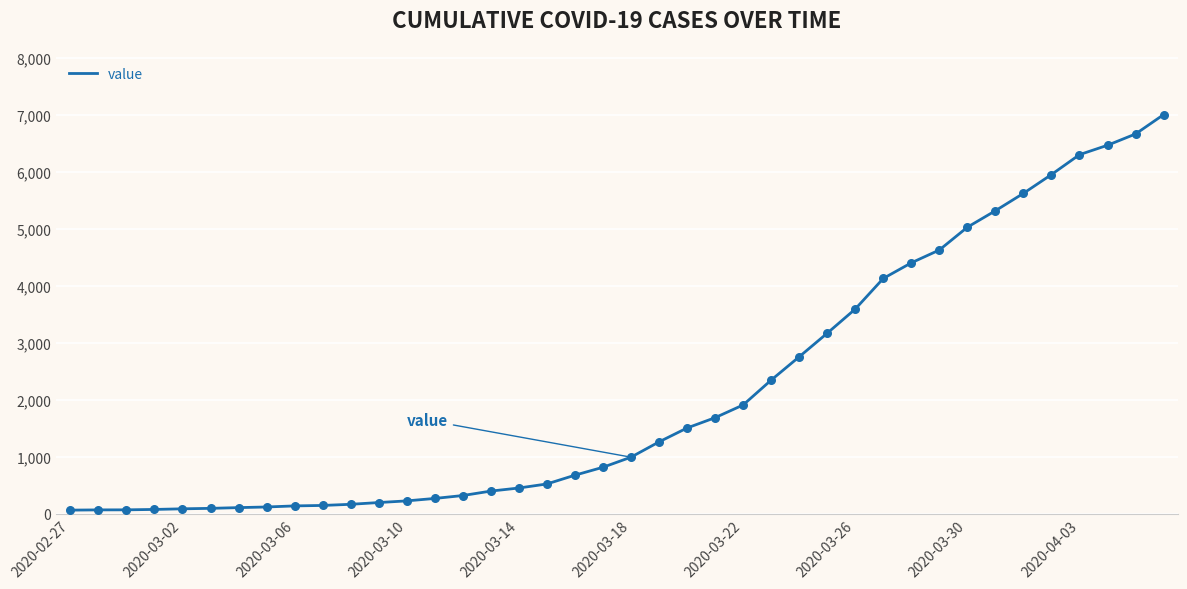

What is the greatest value displayed?

7003